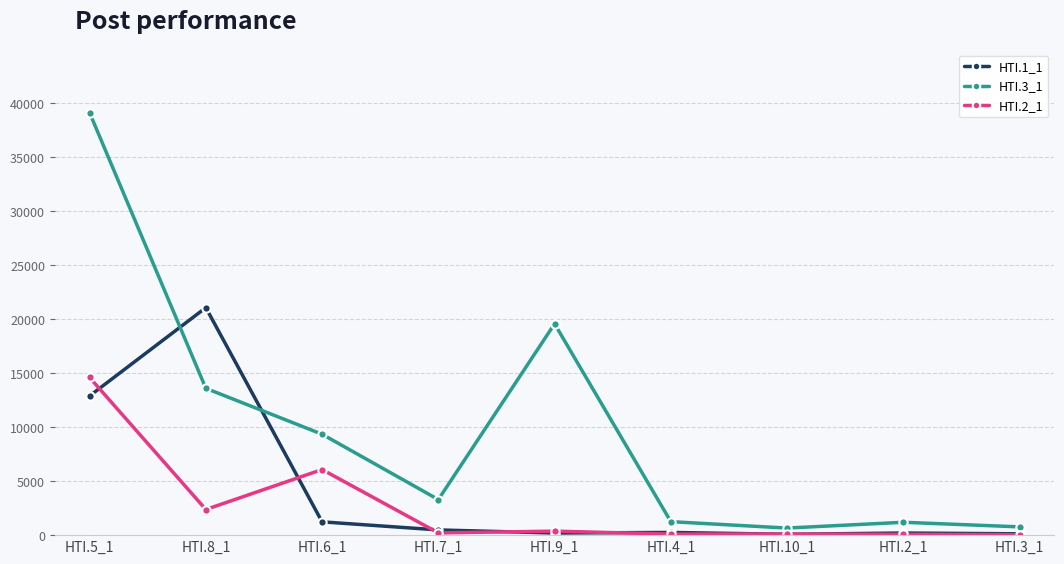

What is the label of the 2nd point from the right?

HTI.2_1